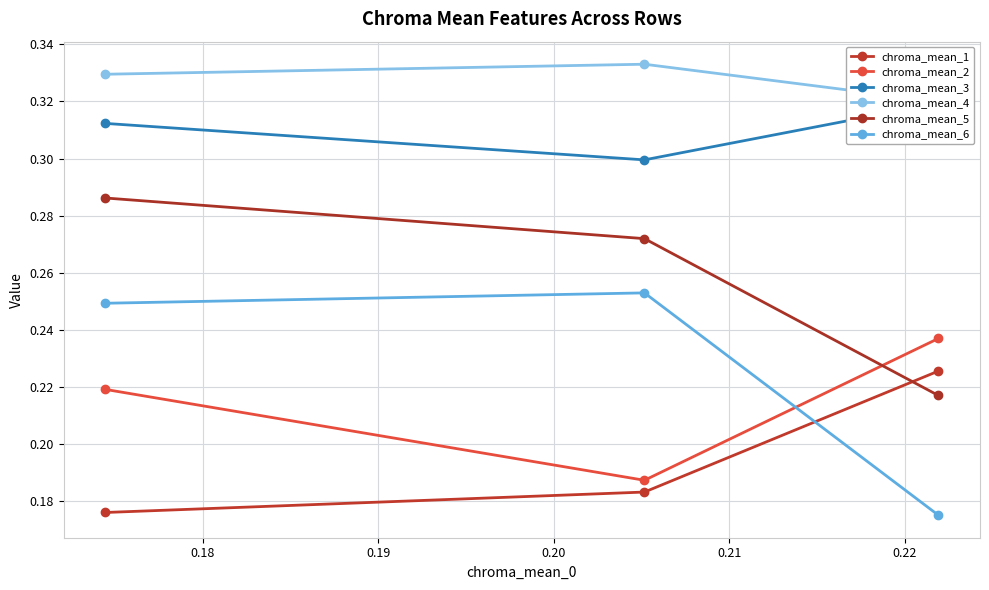

The value of chroma_mean_2 at 0.19 is 0.3. True or false?

False